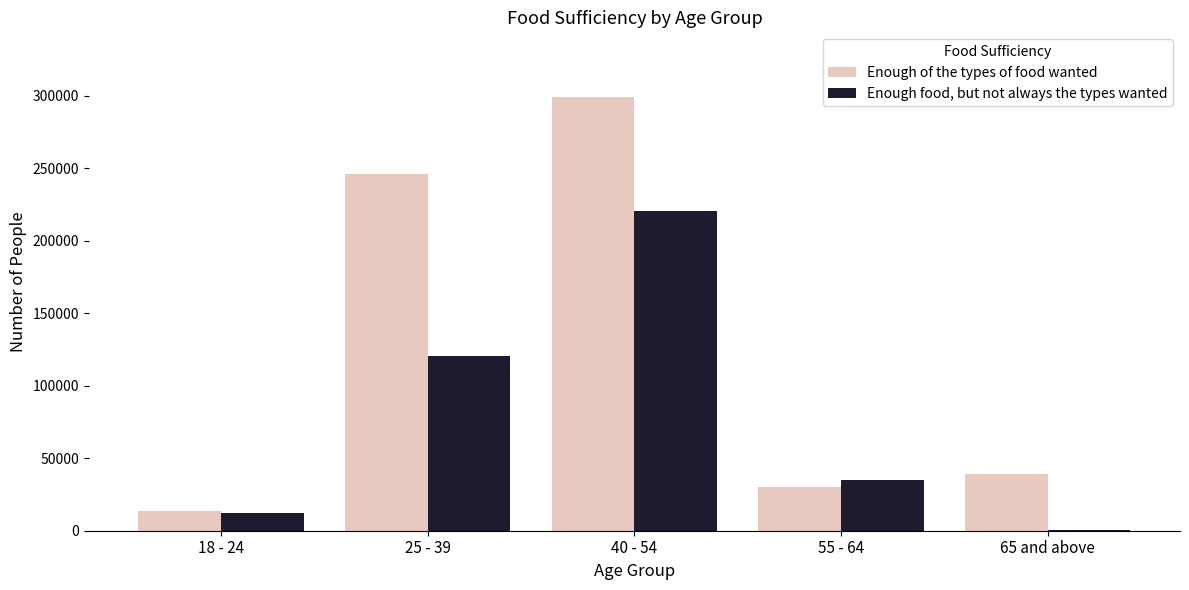

Which series changed the most between 18 - 24 and 25 - 39?

Enough of the types of food wanted